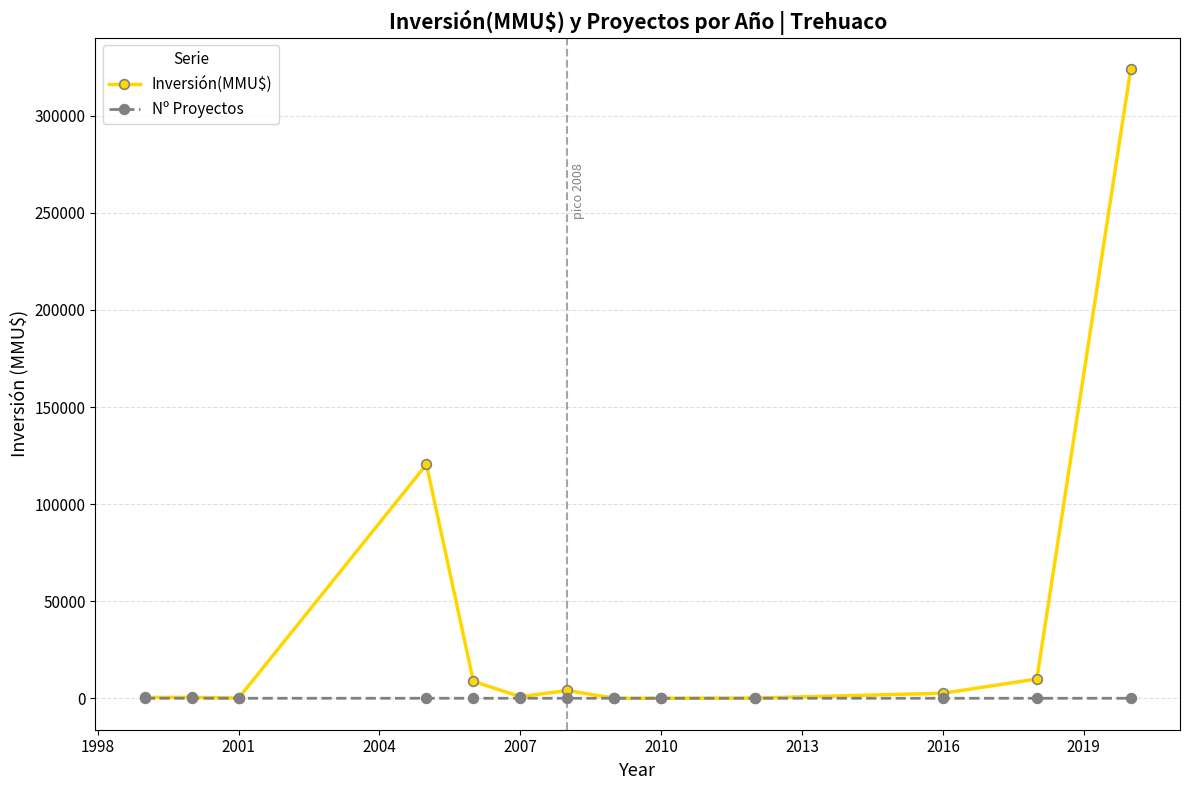

Rank the series by their average value, from highest to lowest.

Inversión(MMU$), Nº Proyectos